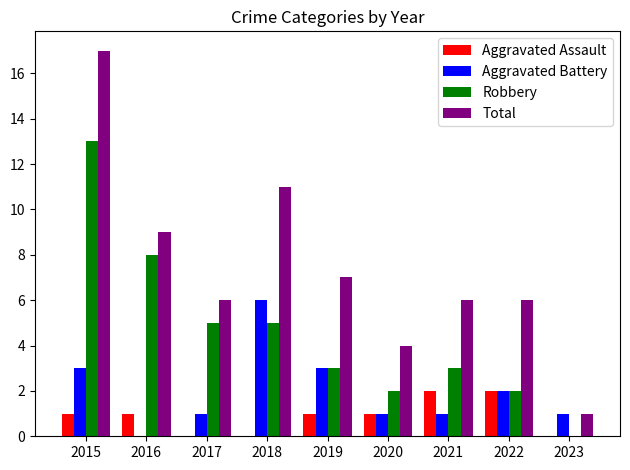

Count the Aggravated Assault values in the range 0 to 1.

7